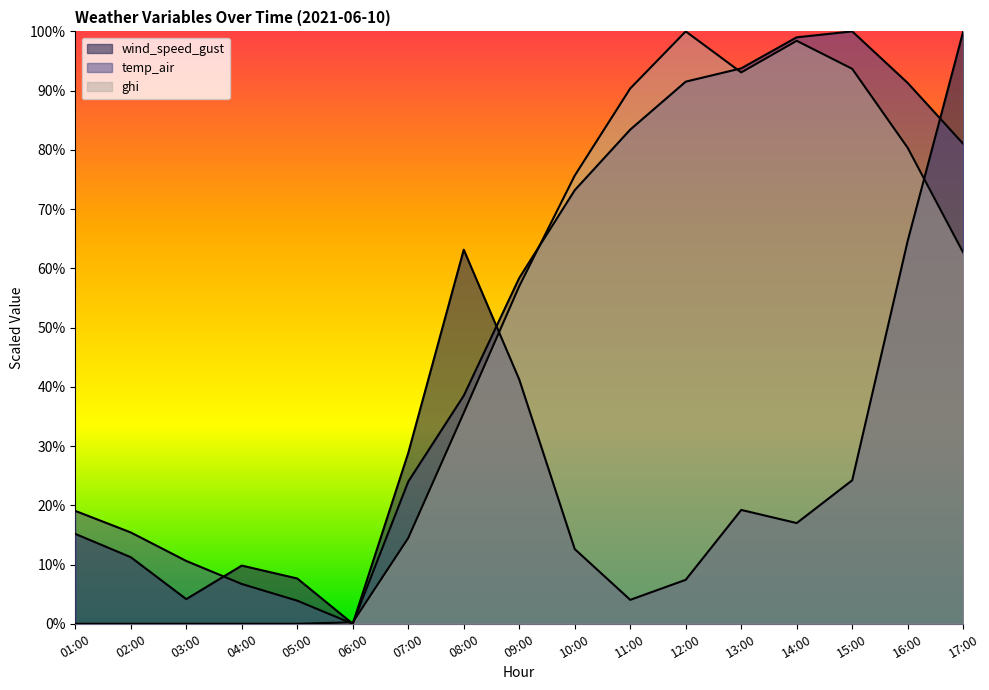

Which label corresponds to the smallest value in the chart?

06:00